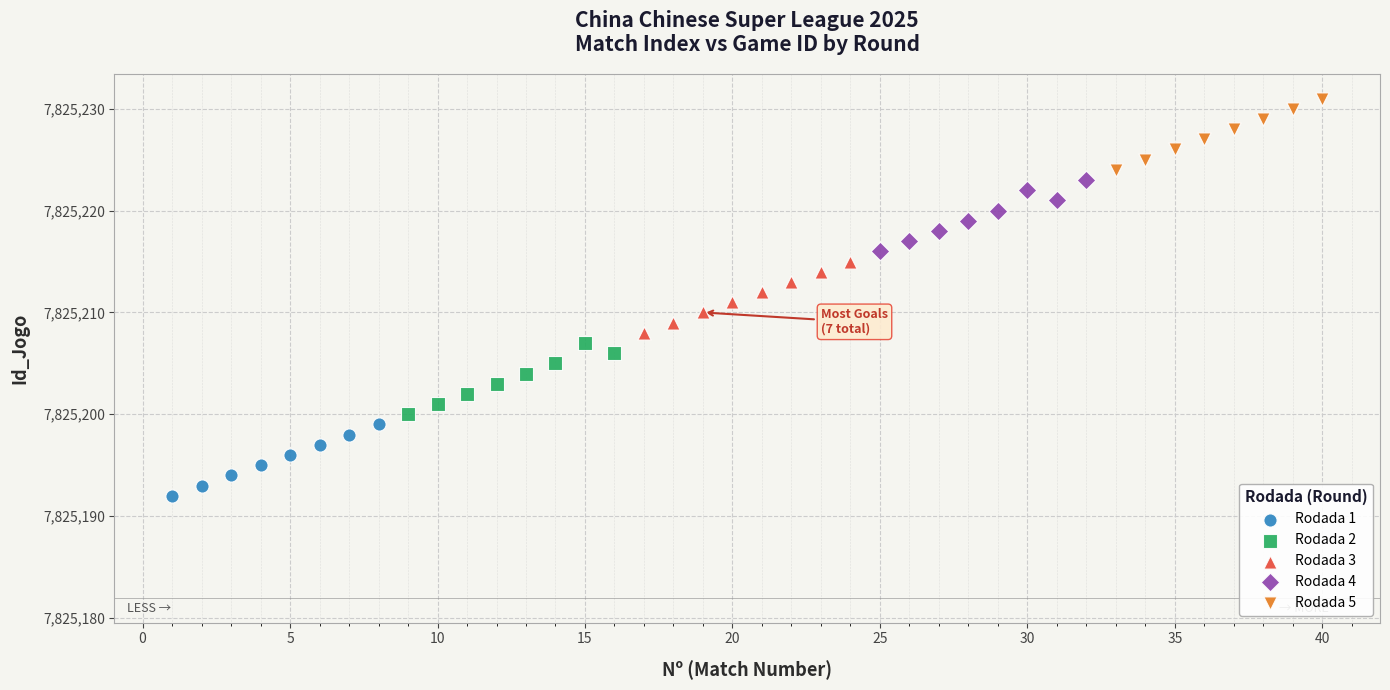

What are all the series names shown in the legend?

Rodada 1, Rodada 2, Rodada 3, Rodada 4, Rodada 5